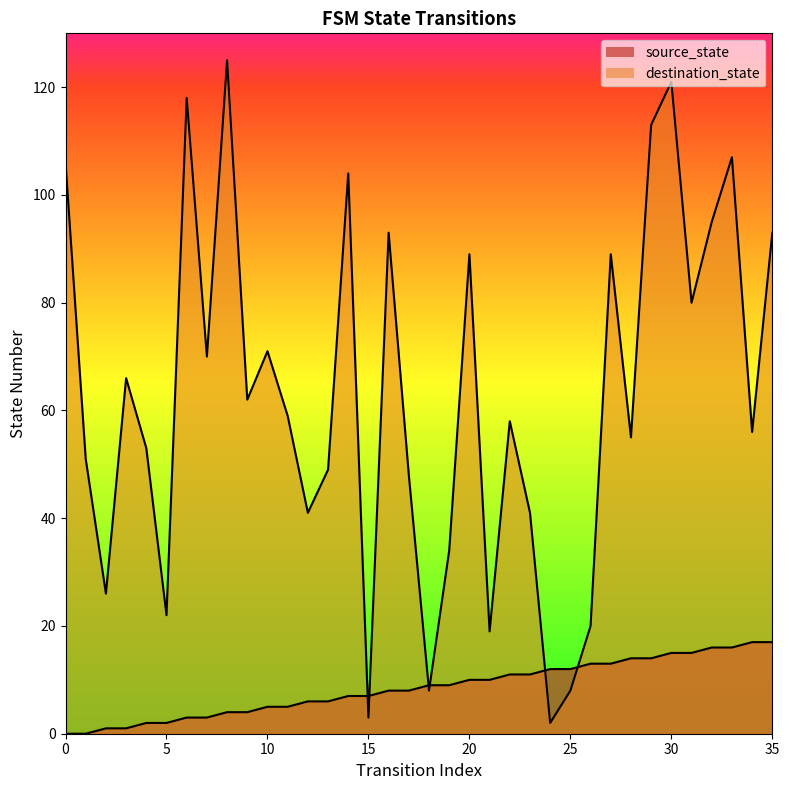

What is the value of the source_state point at the 10th from the left?

4